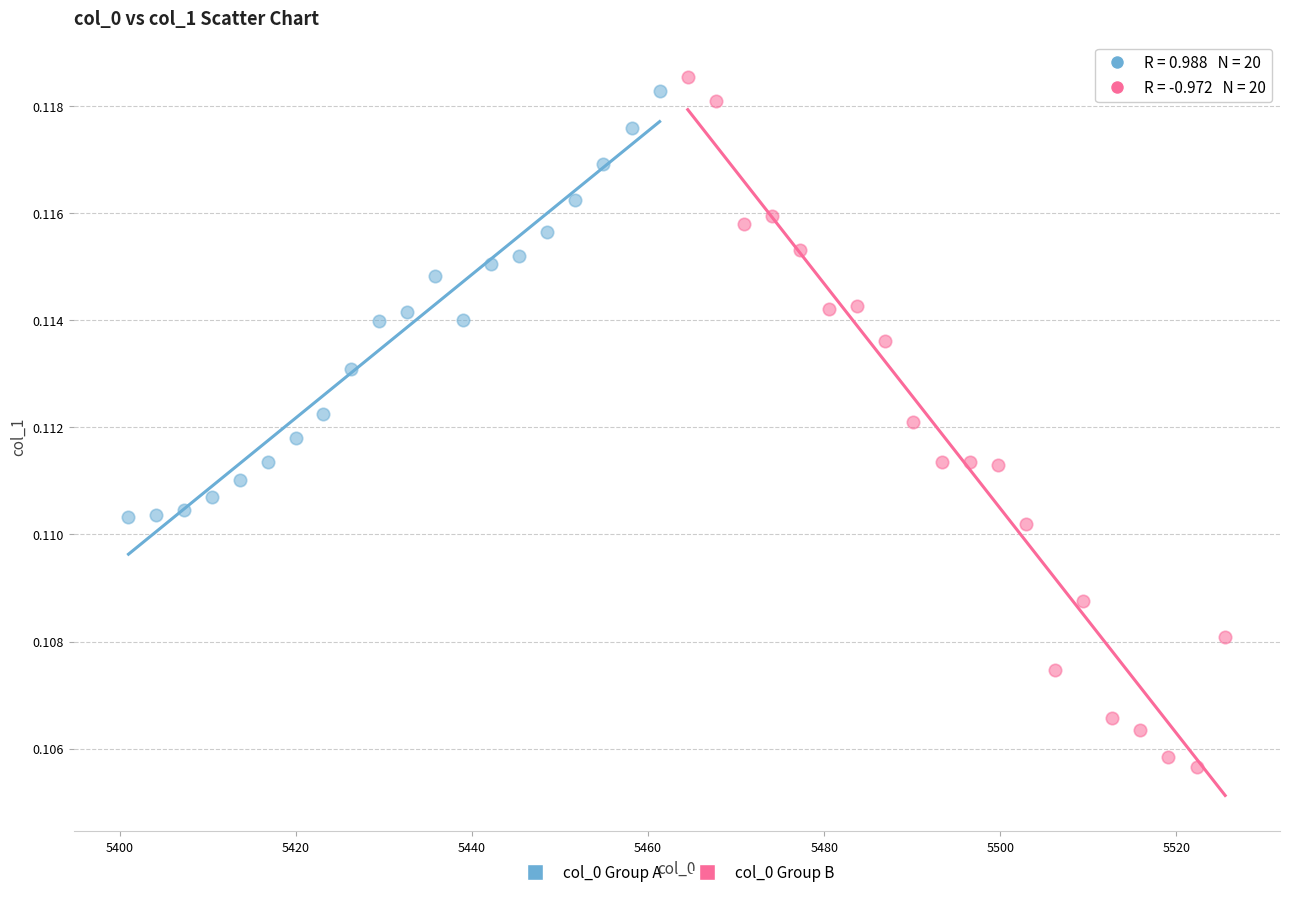

Which series reaches the minimum Y coordinate?

col_0 Group B